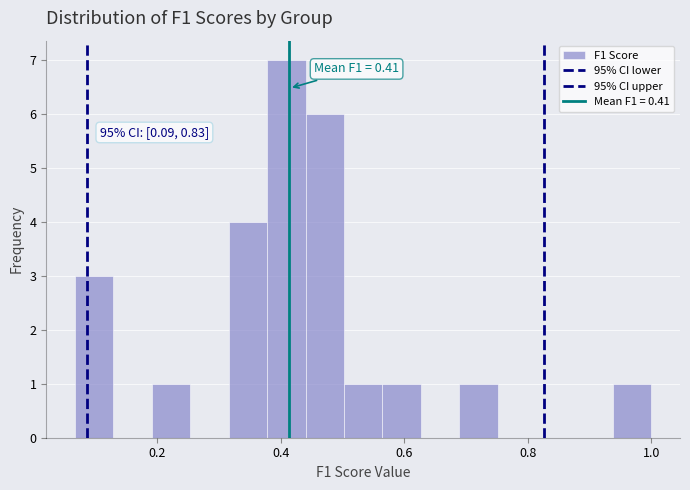

Around what value on the x-axis is the tallest bar? Give the approximate position of its centre, as read against the axis.

0.40